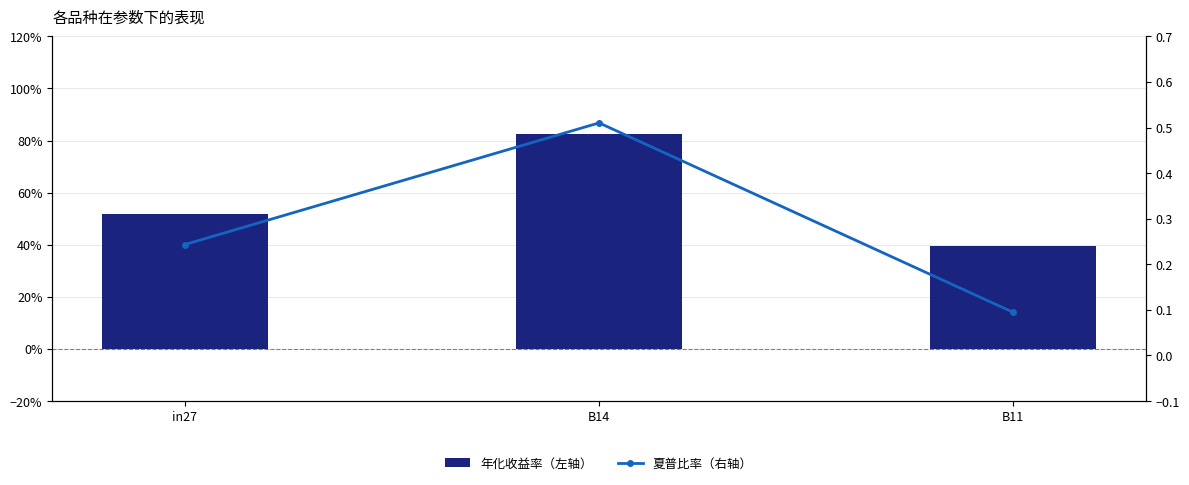

What position from the left is B14?

2